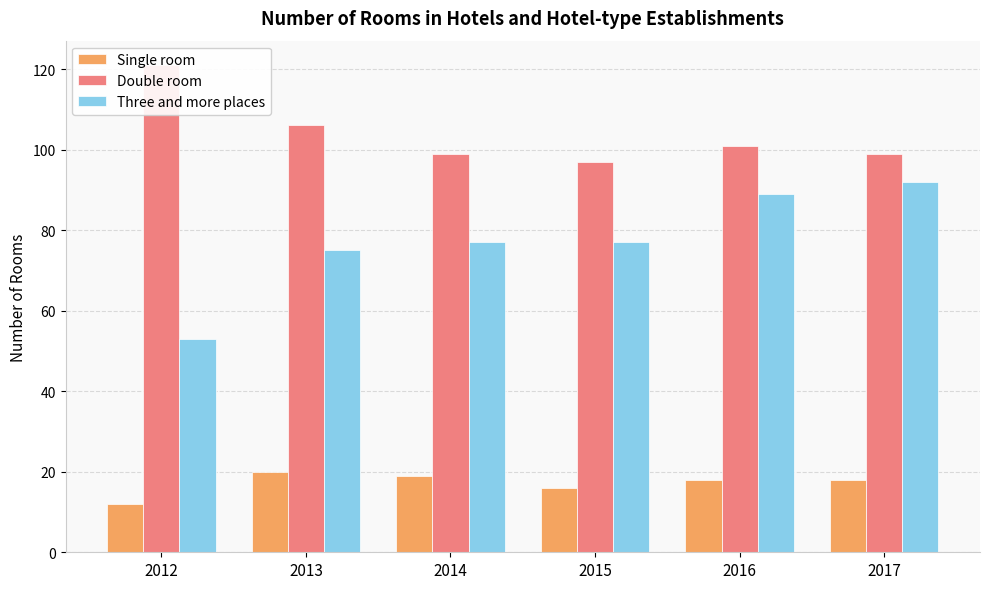

How many categories are shown in the chart?

6